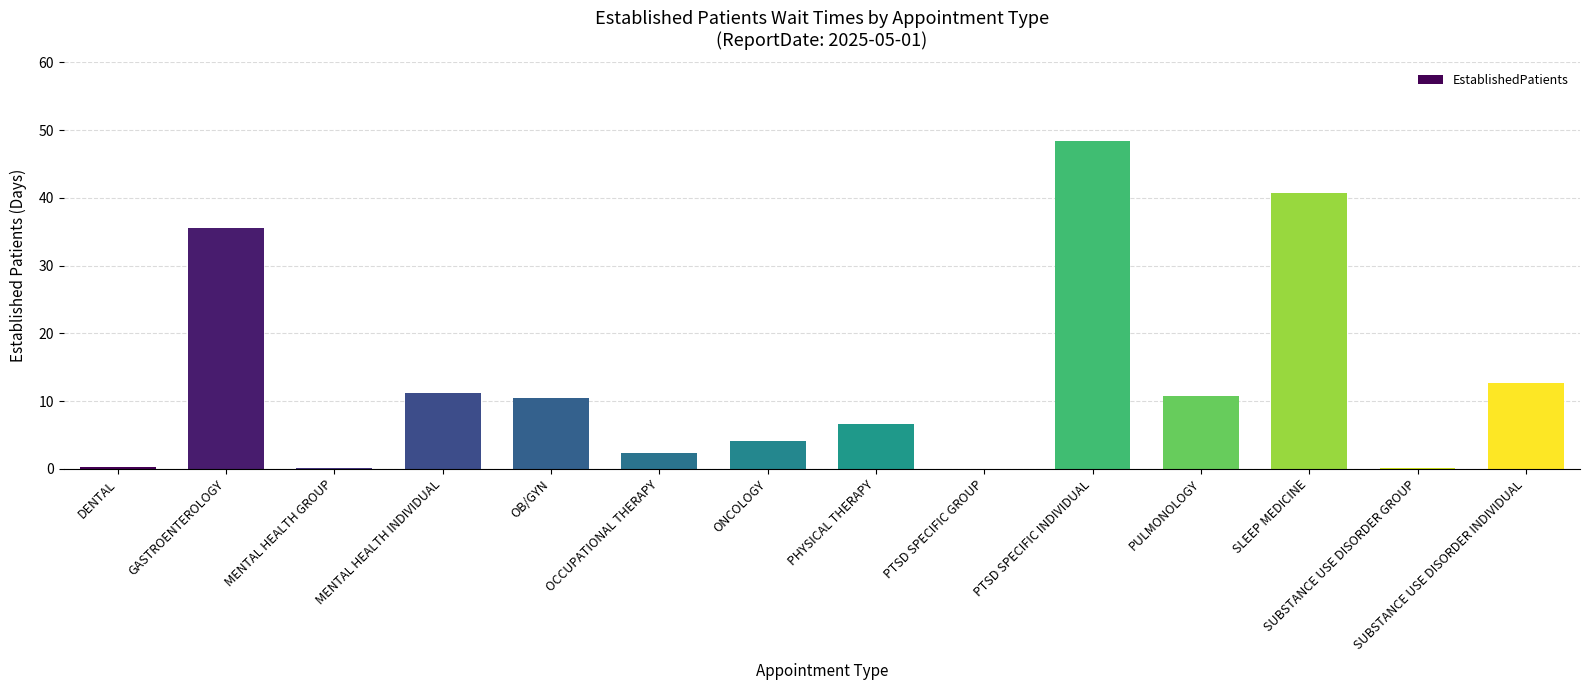

What value does the data have at OCCUPATIONAL THERAPY?

2.3